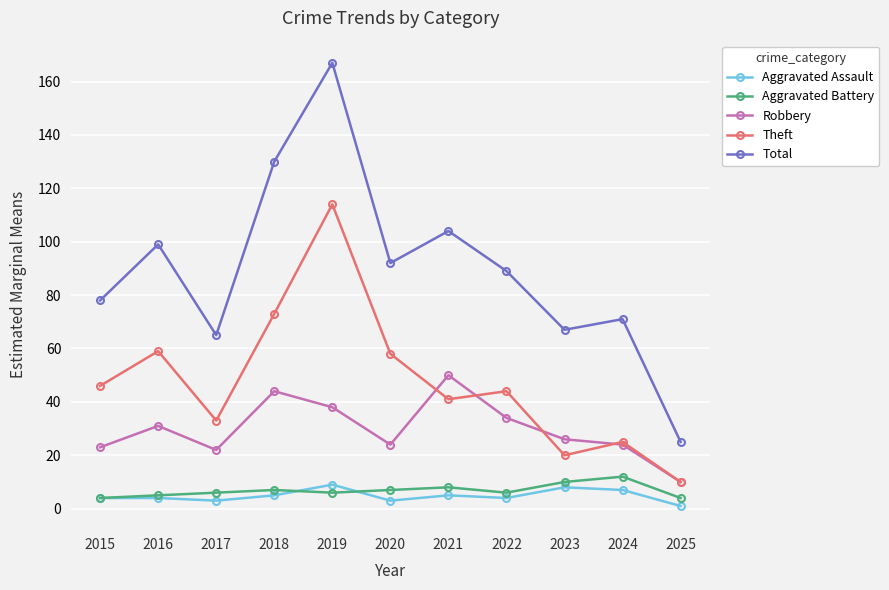

Which series has the widest spread of values?

Total